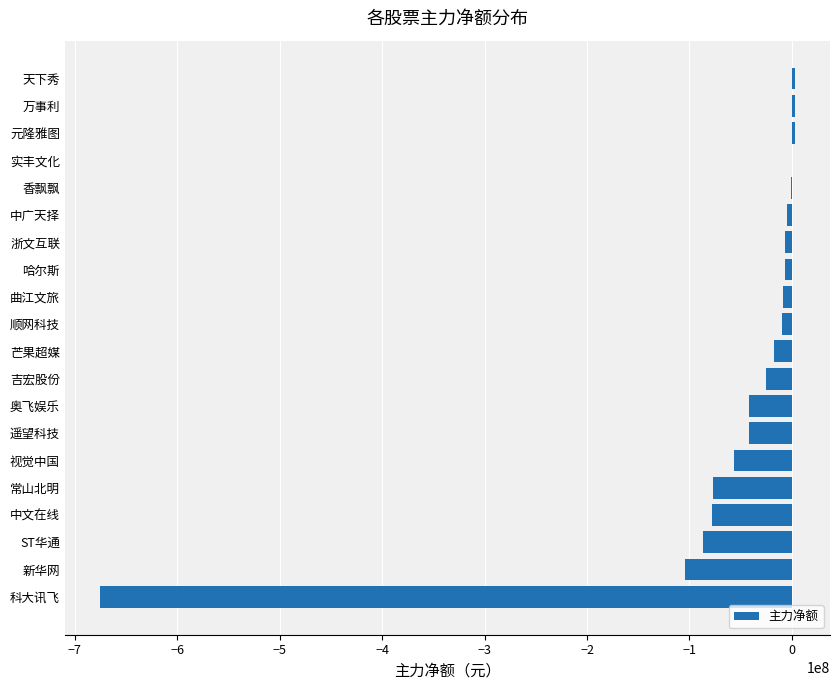

Where is the data nearest to the value -336258659?

新华网